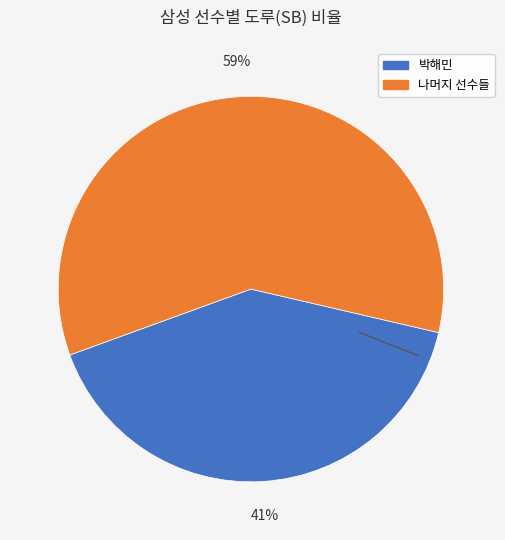

Is there any slice that represents more than half of the pie?

Yes